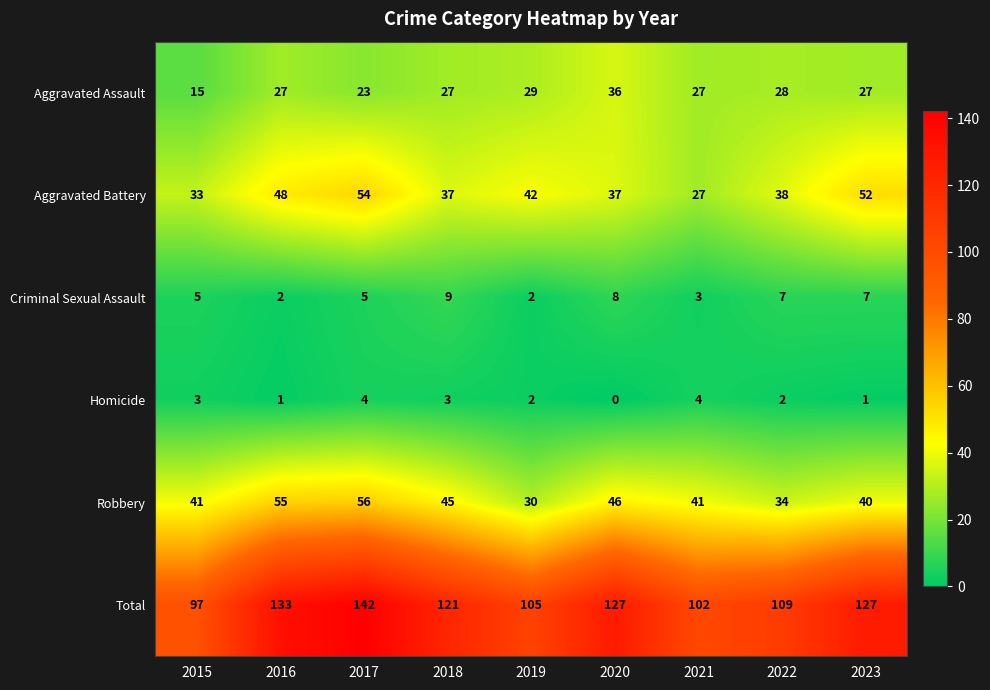

How many data points does each series have?

9